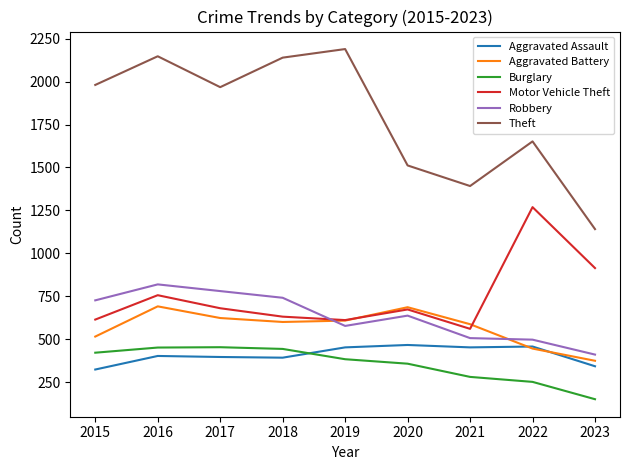

Where do Robbery and Motor Vehicle Theft first cross each other?

2018 and 2019